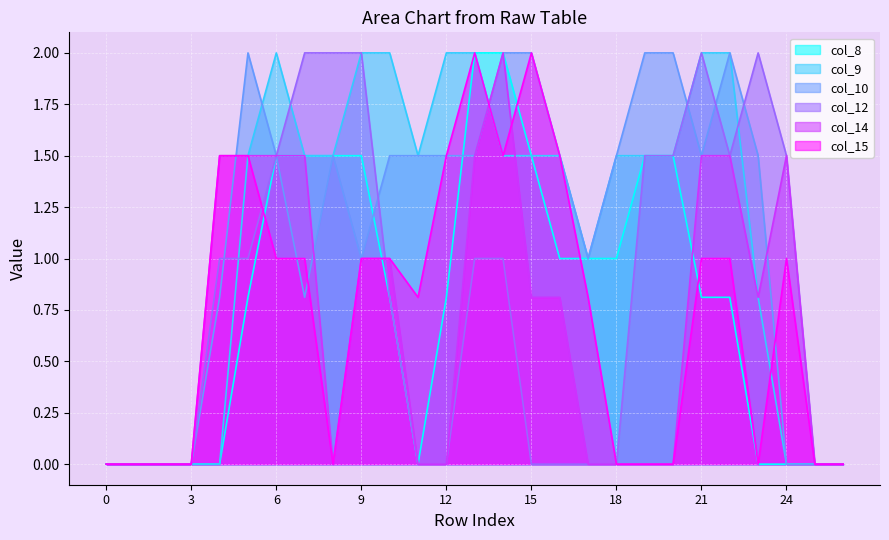

The value of col_8 at 11 is 0.0. True or false?

True